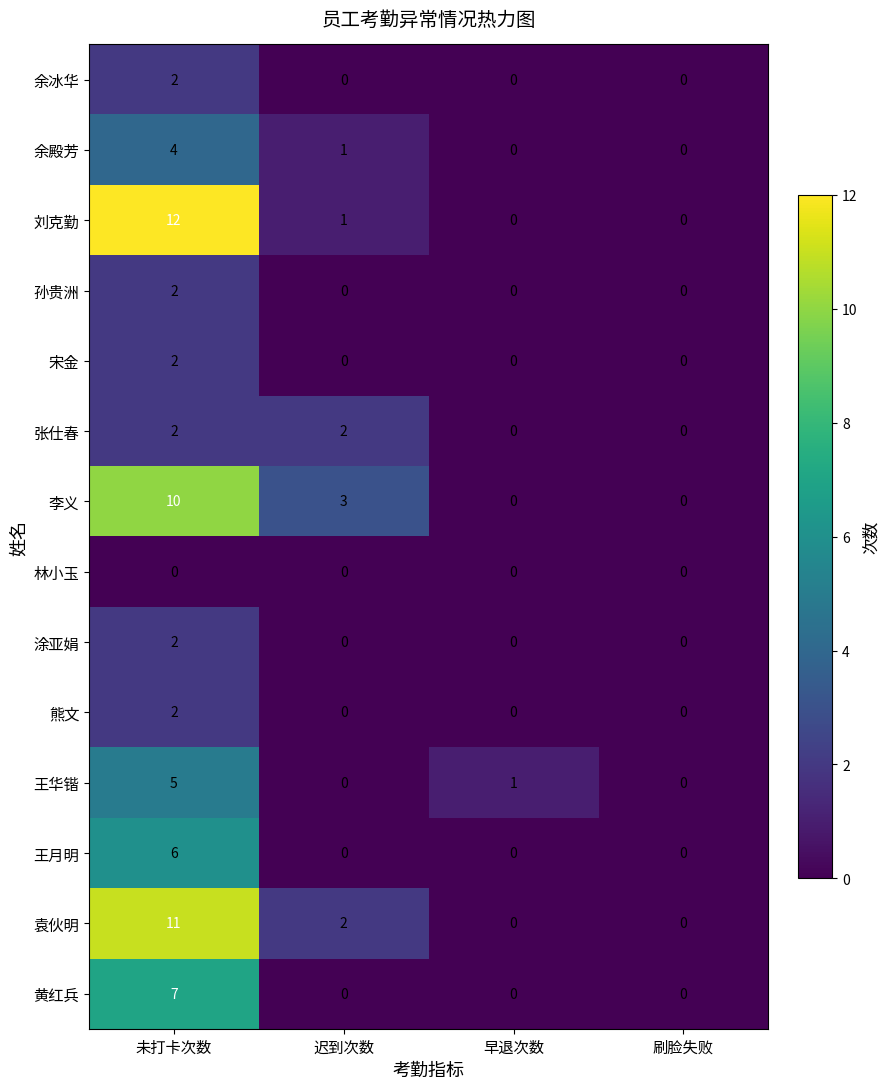

The value of 袁伙明 at 刷脸失败 is 3. True or false?

False